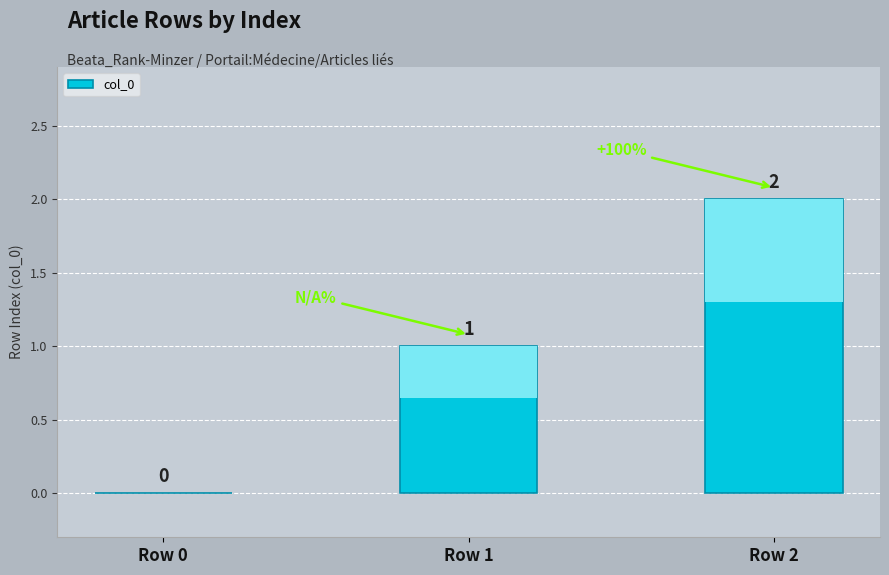

The chart shows a value of -1 at Row 0. True or false?

False